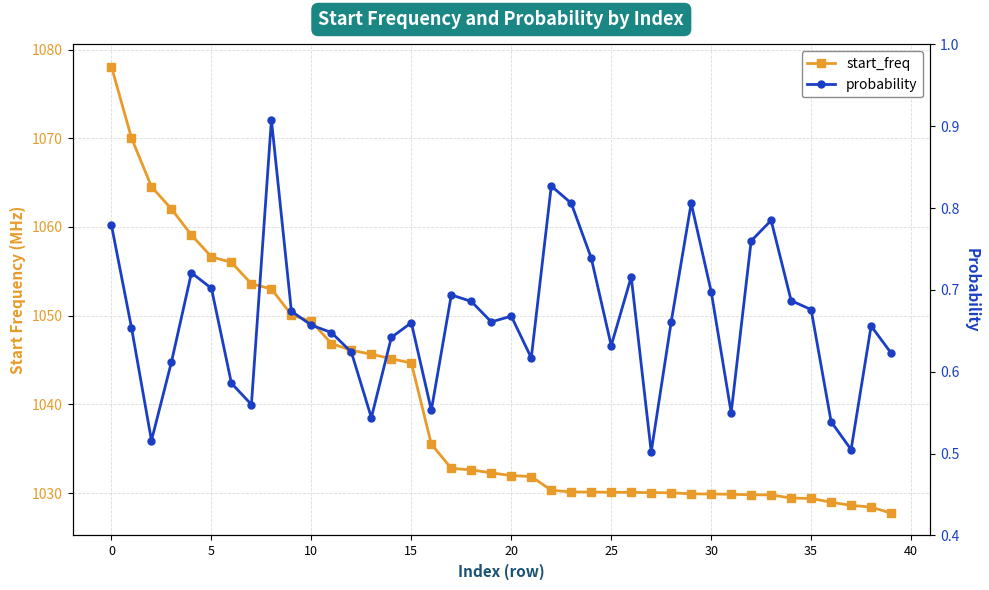

What is the difference between the maximum and minimum values in the probability series?

0.4